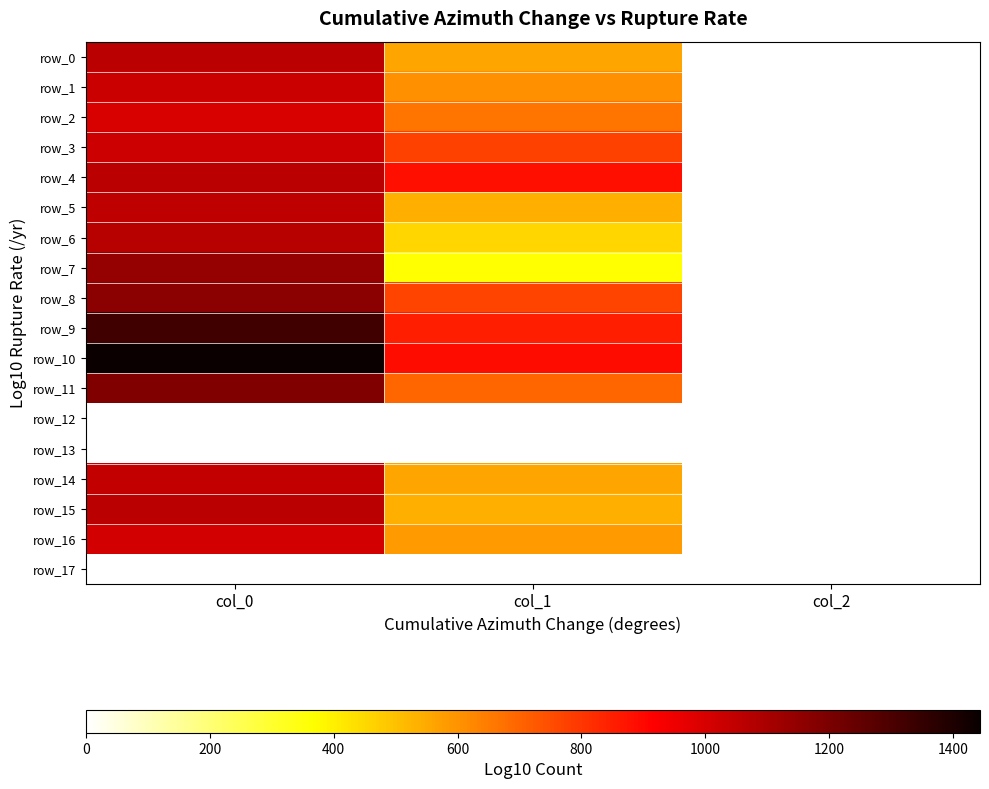

What is the sum of the row_9 values at col_2 and col_0?

1325.3